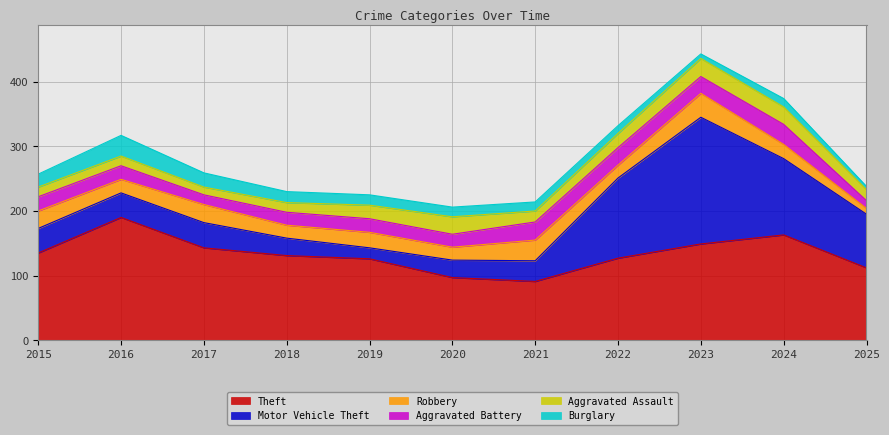

Does the chart have visible grid lines?

Yes